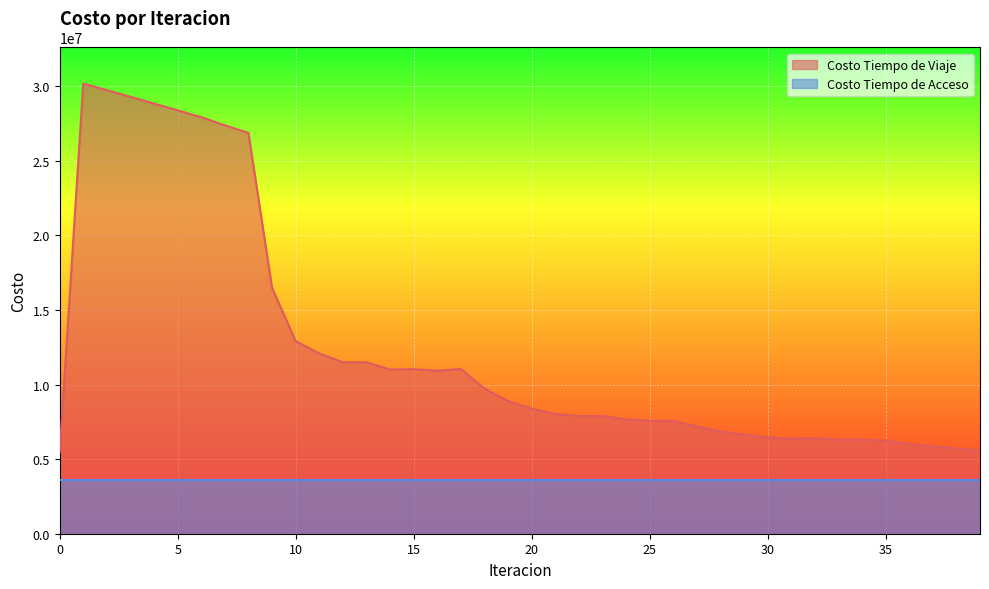

What is the value of the 34th point from the left?

6300702.5